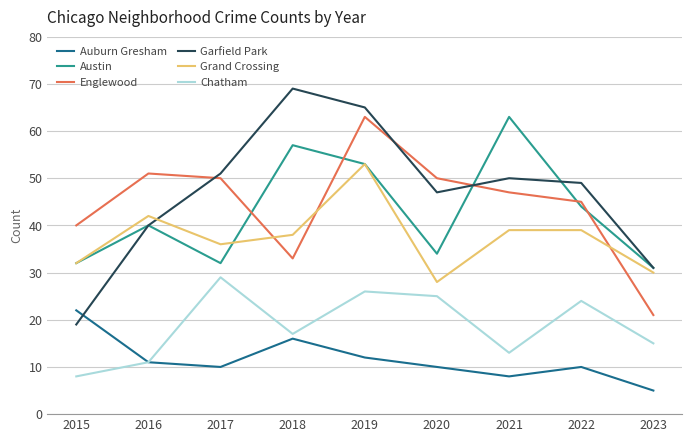

Read the Austin value at 2022, to the nearest 10.

40